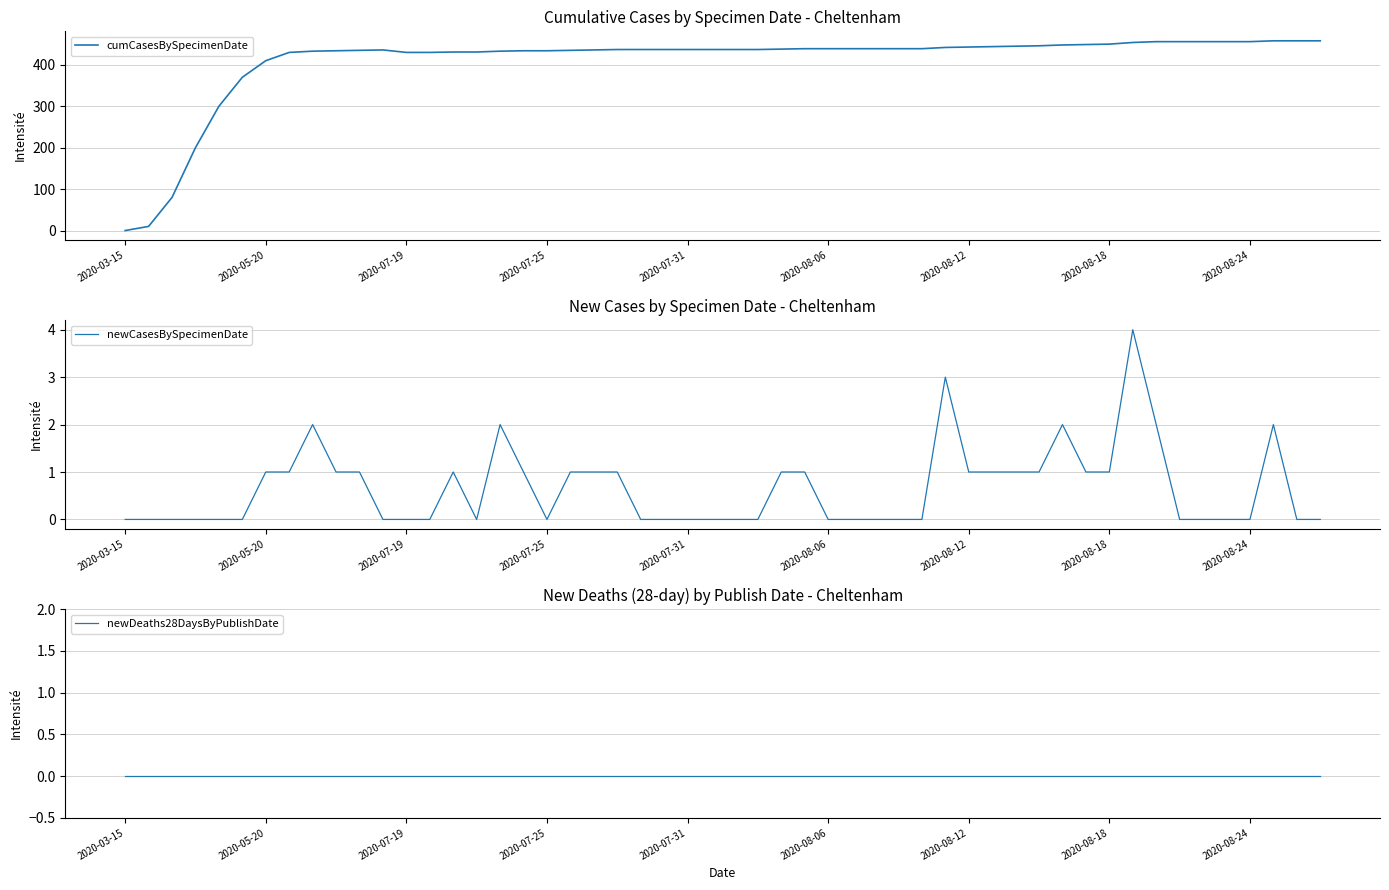

What is the maximum value for cumCasesBySpecimenDate?

458